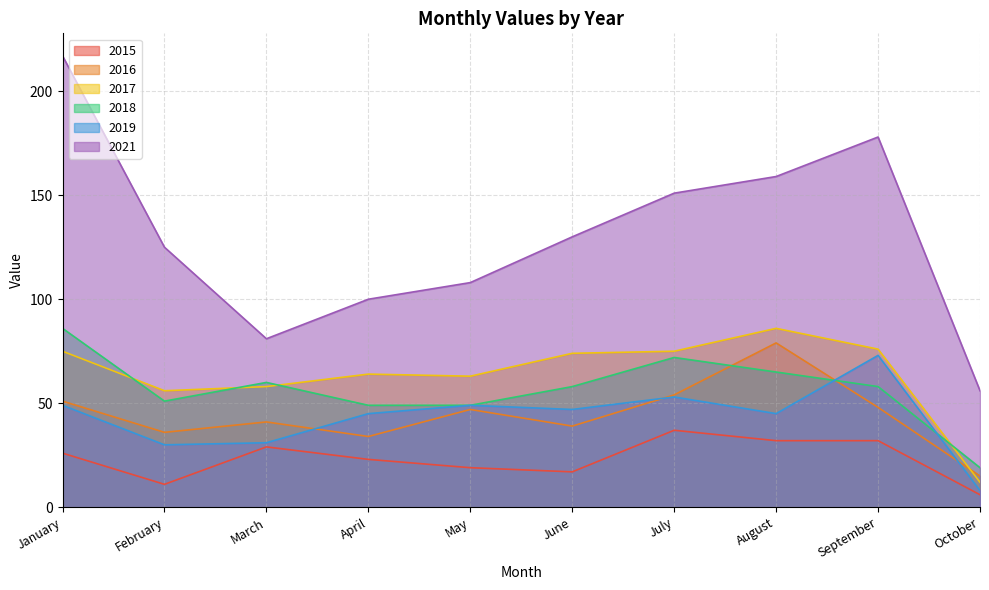

What is the value of the 2019 point at the 1st from the left?

49